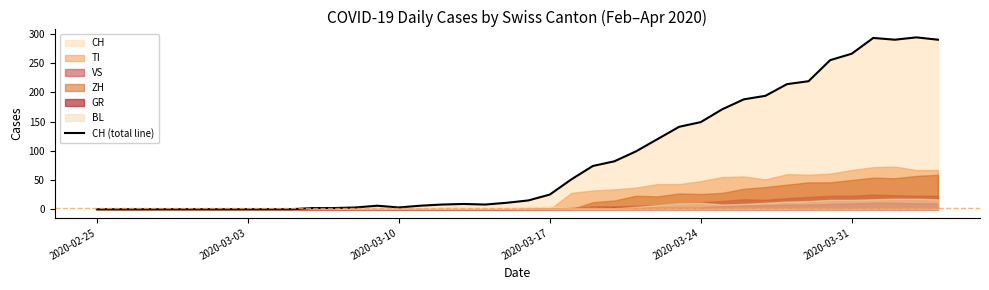

How many data points are less than 15?

20